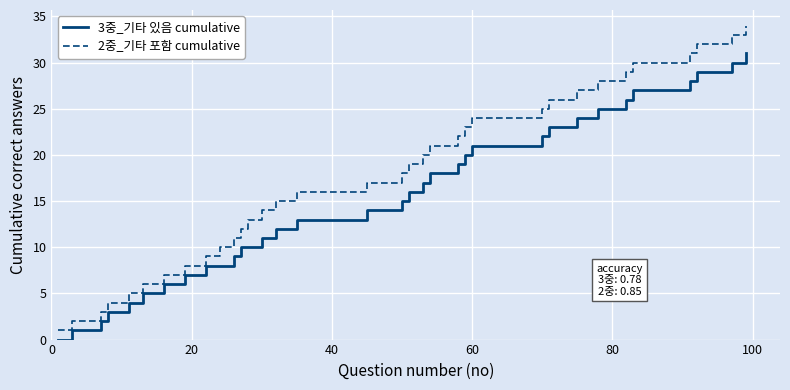

Which series has the largest total across all categories?

2중_기타 포함 cumulative